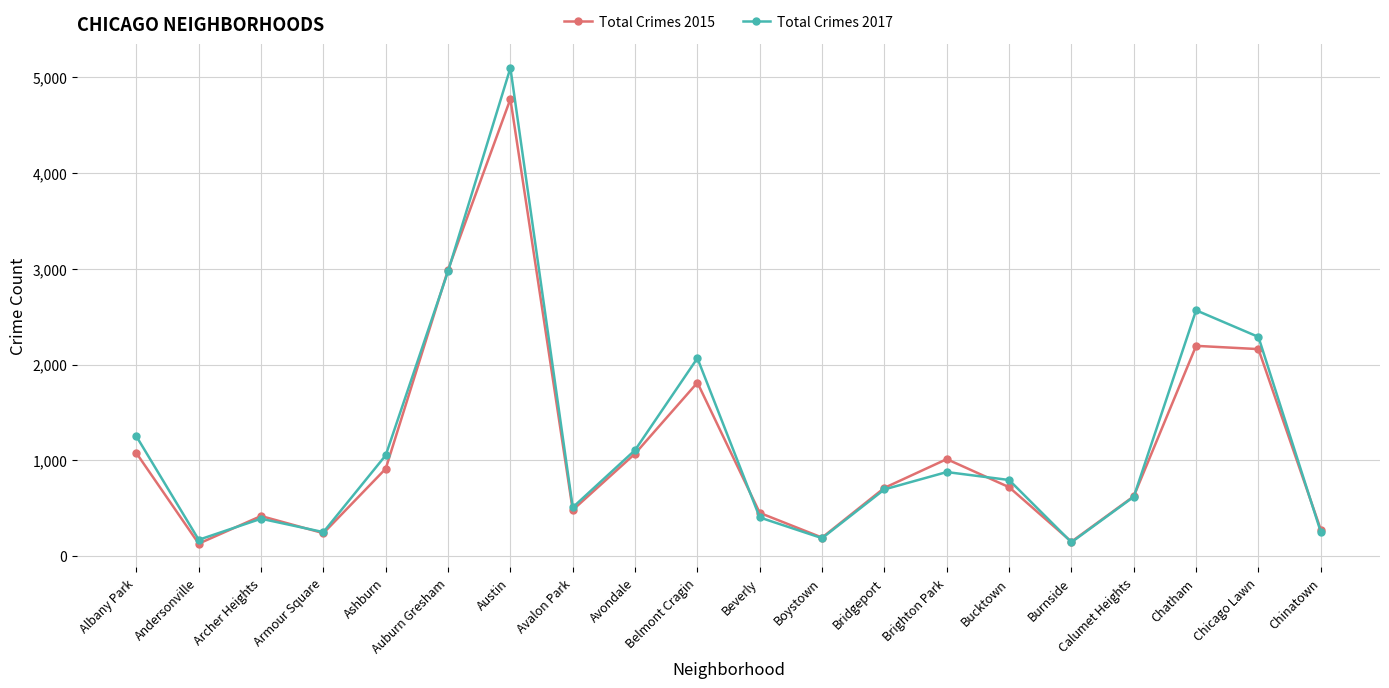

Is this an area chart (filled region under the line)?

No